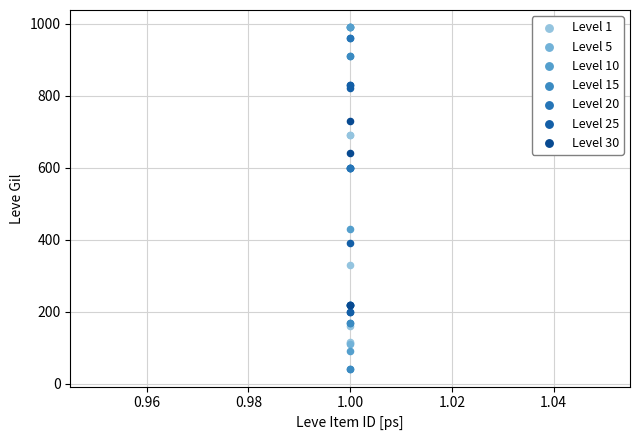

Which series has the widest spread of Y values?

Level 10